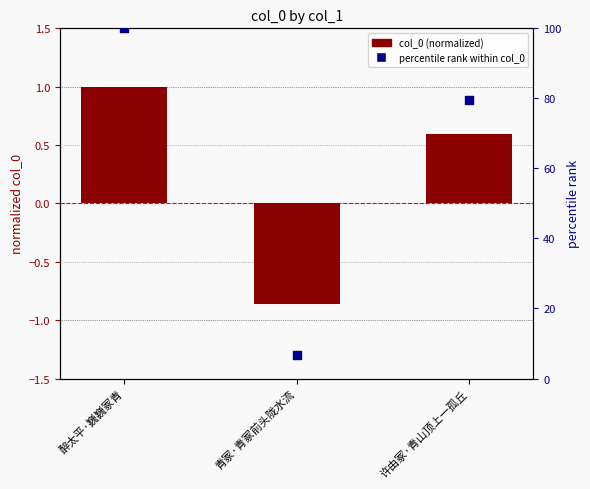

Which series has the largest Y range (max minus min)?

percentile rank within col_0